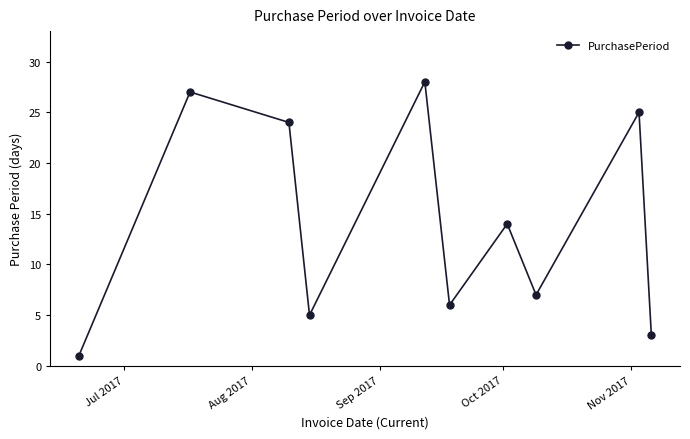

What is the average value?

14